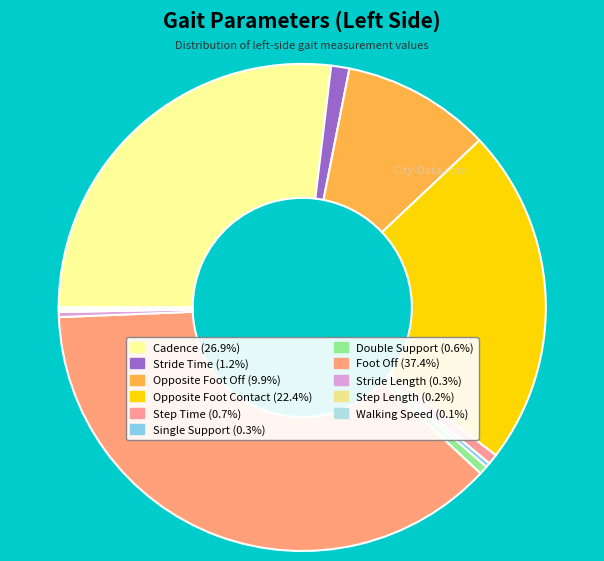

Does Opposite Foot Contact account for over 50% of the chart?

No